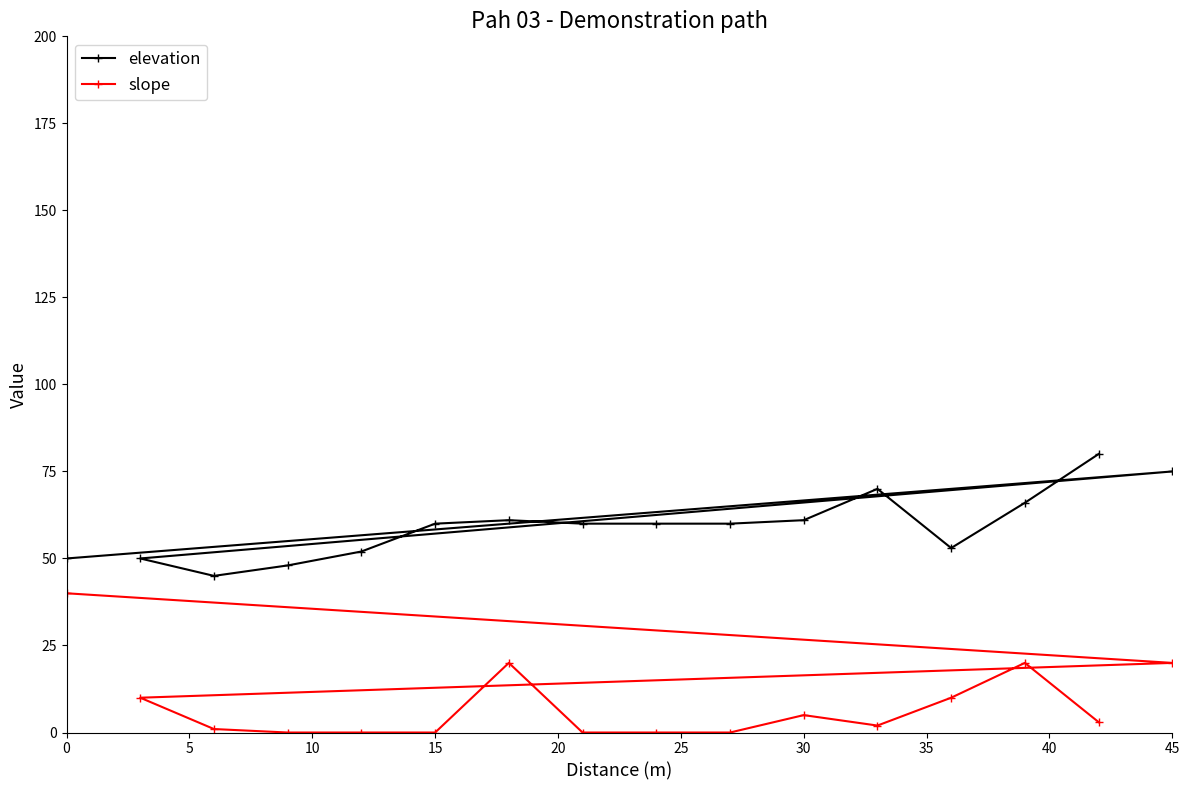

How many values in the elevation series are below 60?

6